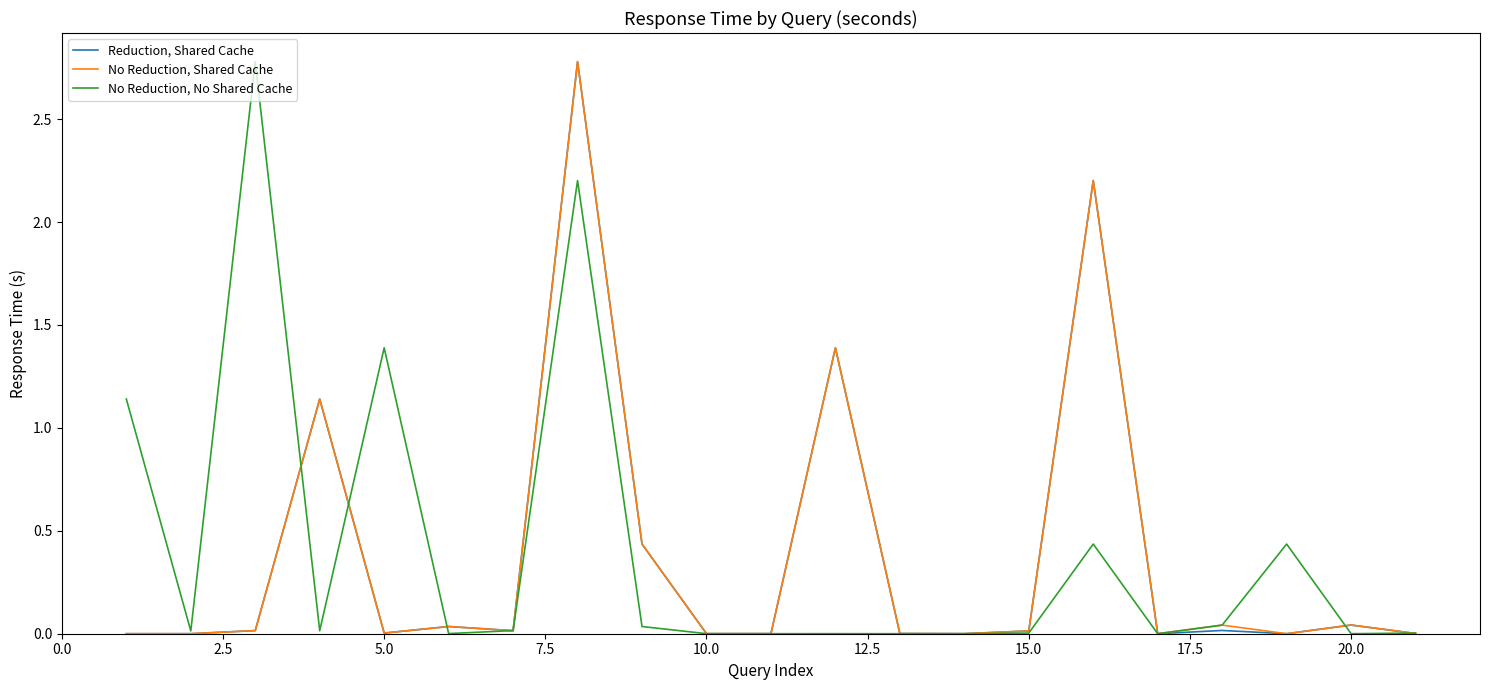

What is the highest value of the No Reduction, Shared Cache series?

2.8